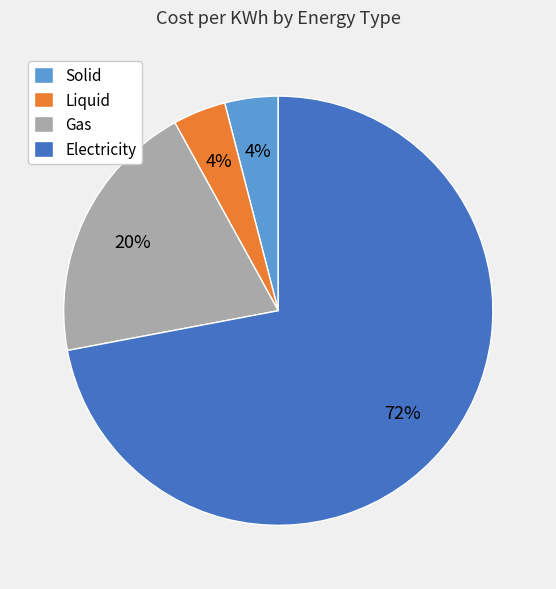

To the nearest percent, what portion does Gas represent?

20%